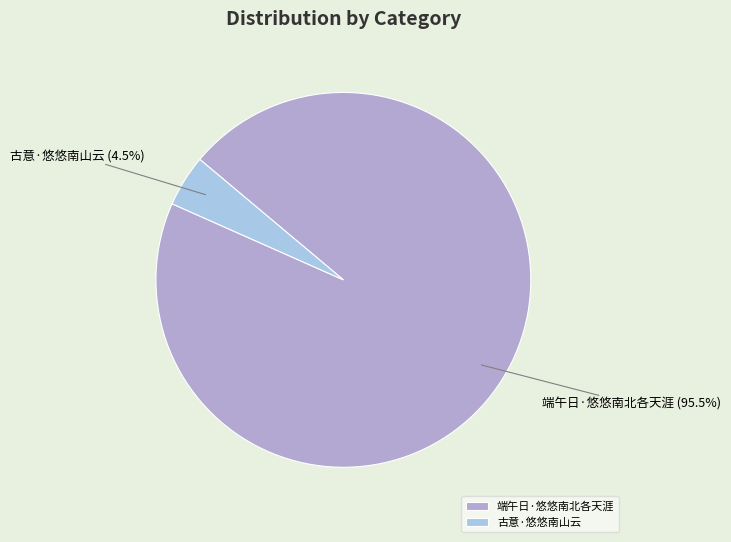

Count the number of slices in the pie.

2